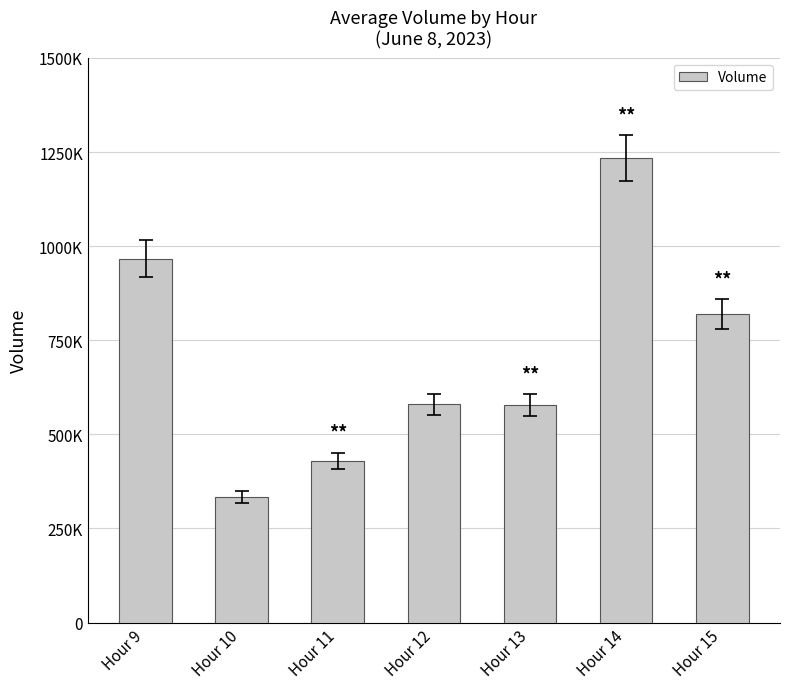

Approximately how many times larger is the value at Hour 11 compared to Hour 12?

0.7